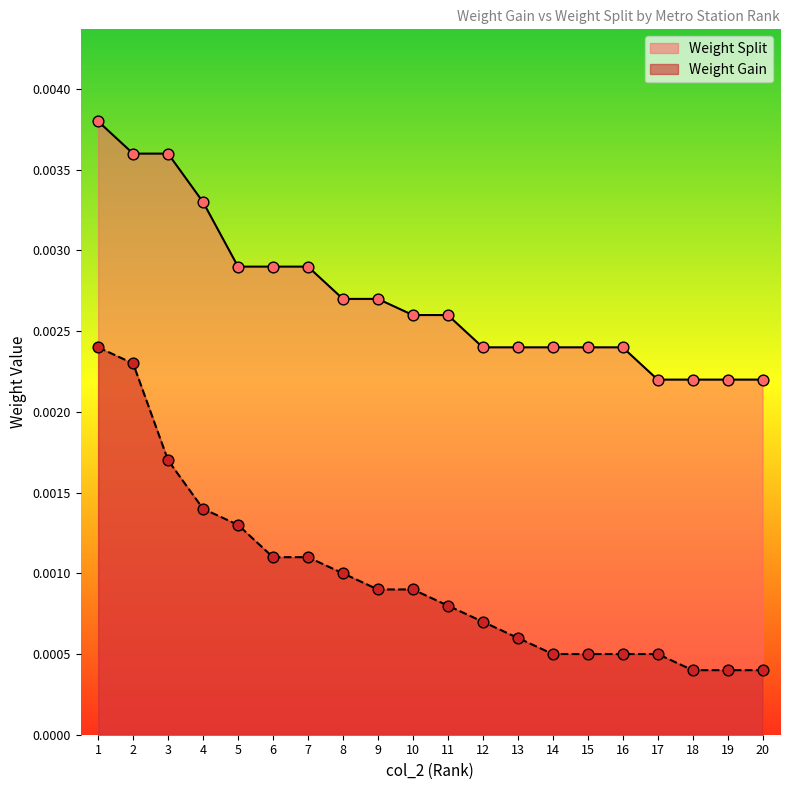

Which series has the largest total across all categories?

Weight Split